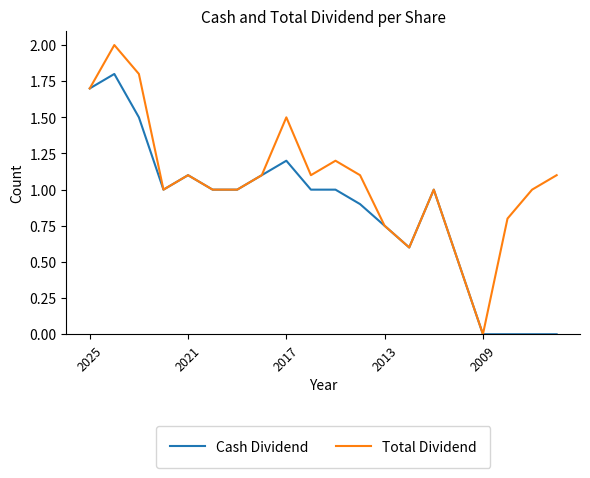

List the series in order of their overall mean, lowest first.

Cash Dividend, Total Dividend